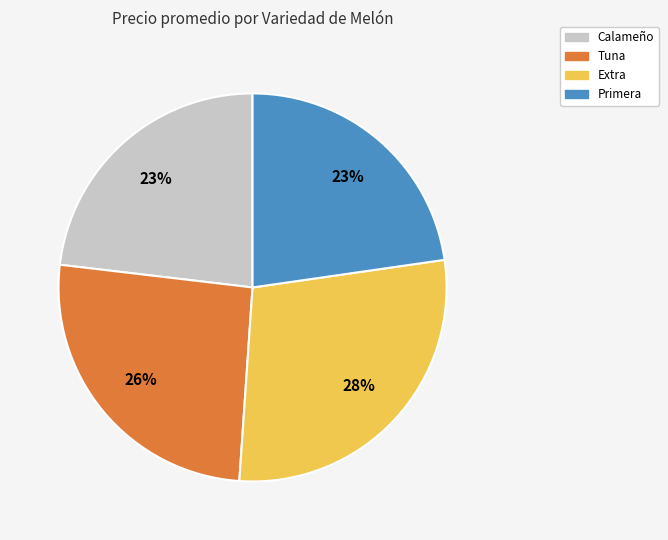

How many segments does this pie chart have?

4